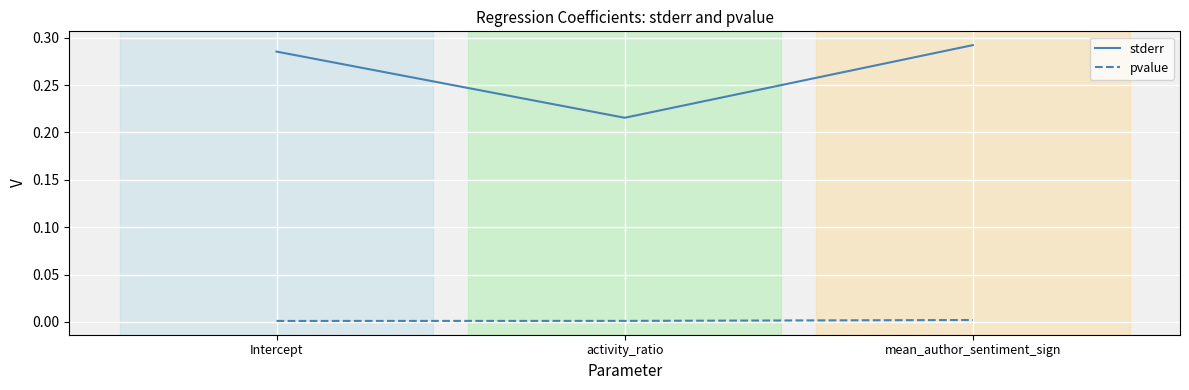

Rank the categories by stderr value from lowest to highest.

activity_ratio, Intercept, mean_author_sentiment_sign